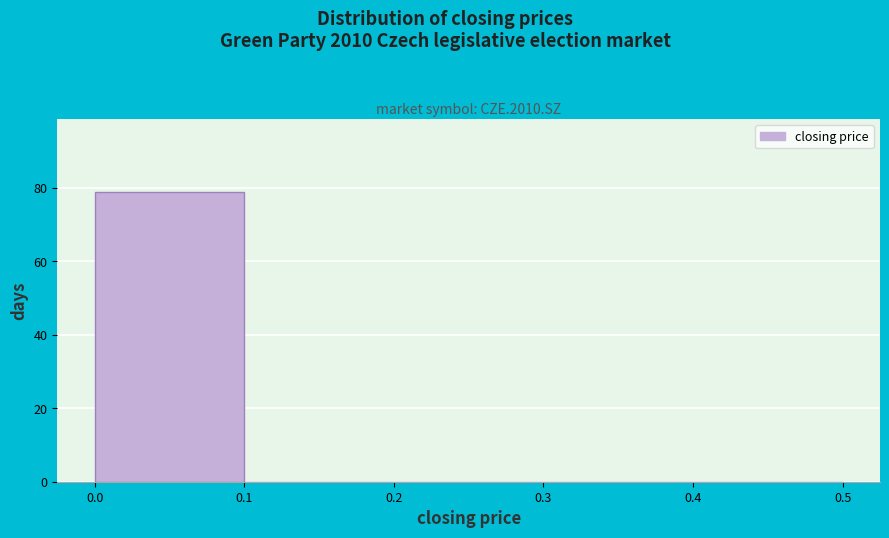

Reading left to right, transcribe this chart: for each bar, give the range it covers on the x-axis and its height. The values are not printed on the chart, so give them approximately, as read against the axis.

0.0 to 0.1: 80
0.1 to 0.2: 0
0.2 to 0.3: 0
0.3 to 0.4: 0
0.4 to 0.5: 0